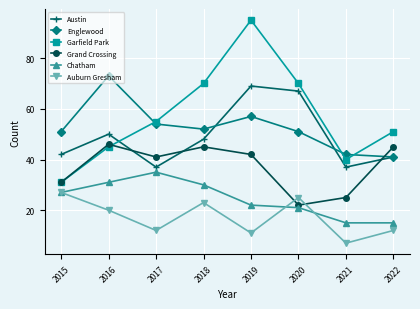

True or false: Auburn Gresham has a value of 6 at 2015.

False